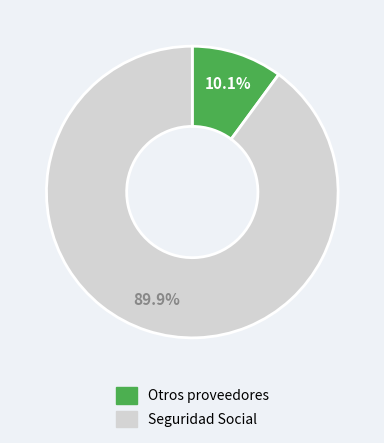

Does any single category account for the majority?

Yes